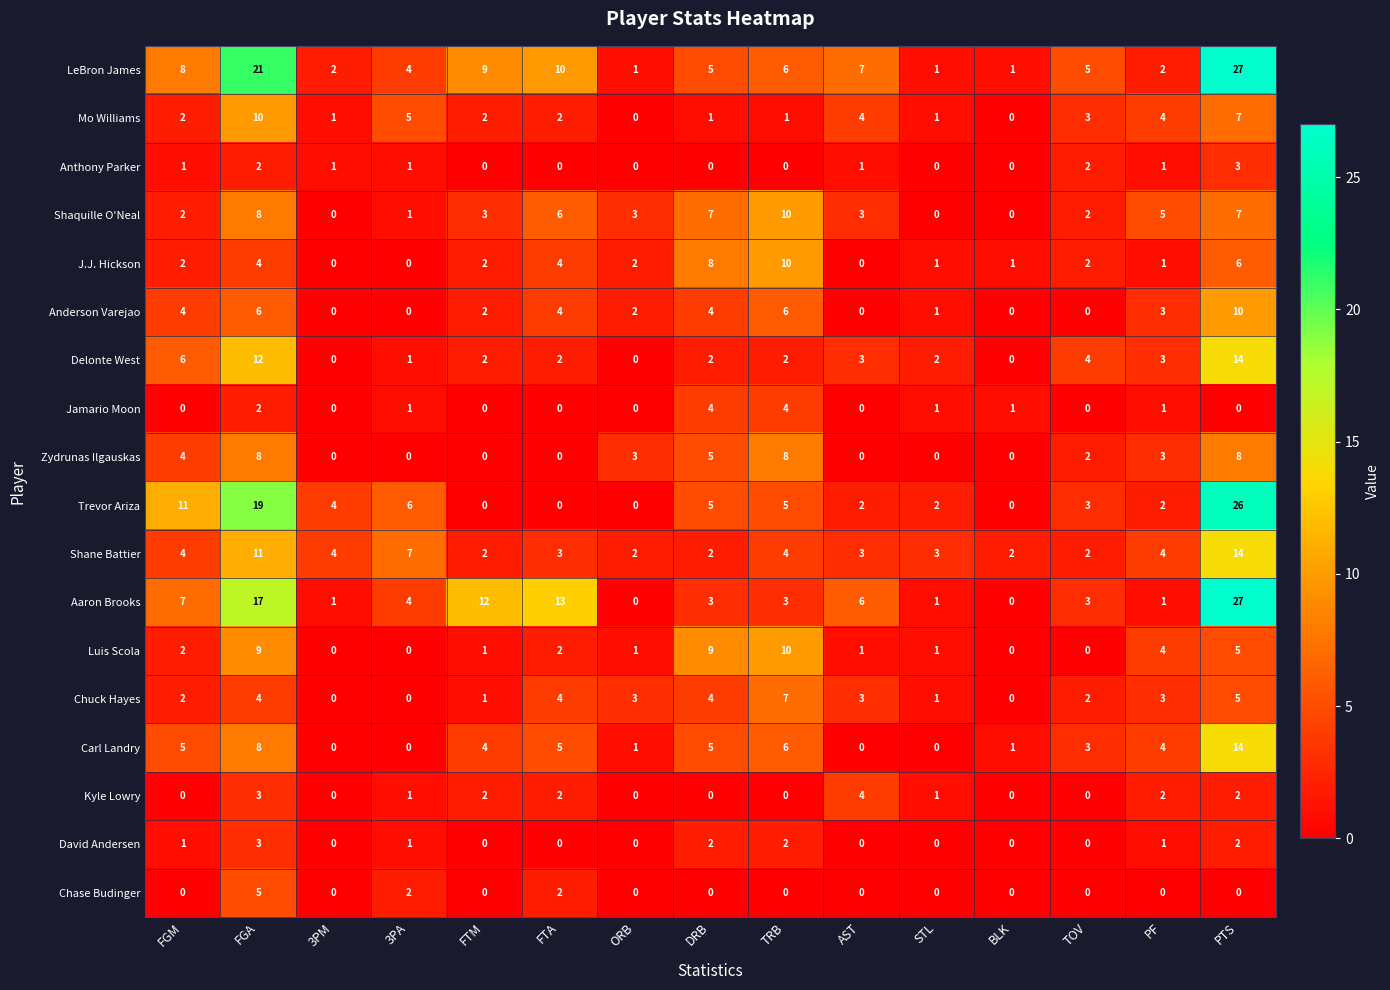

How many data points in Jamario Moon are above 0?

7